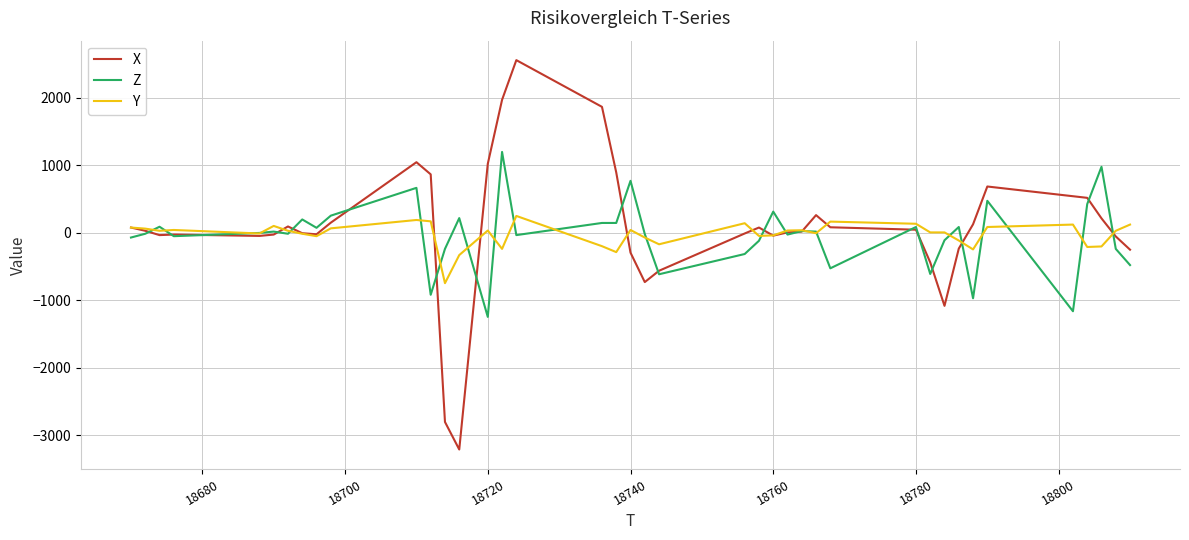

Which series has the largest range (max minus min)?

X